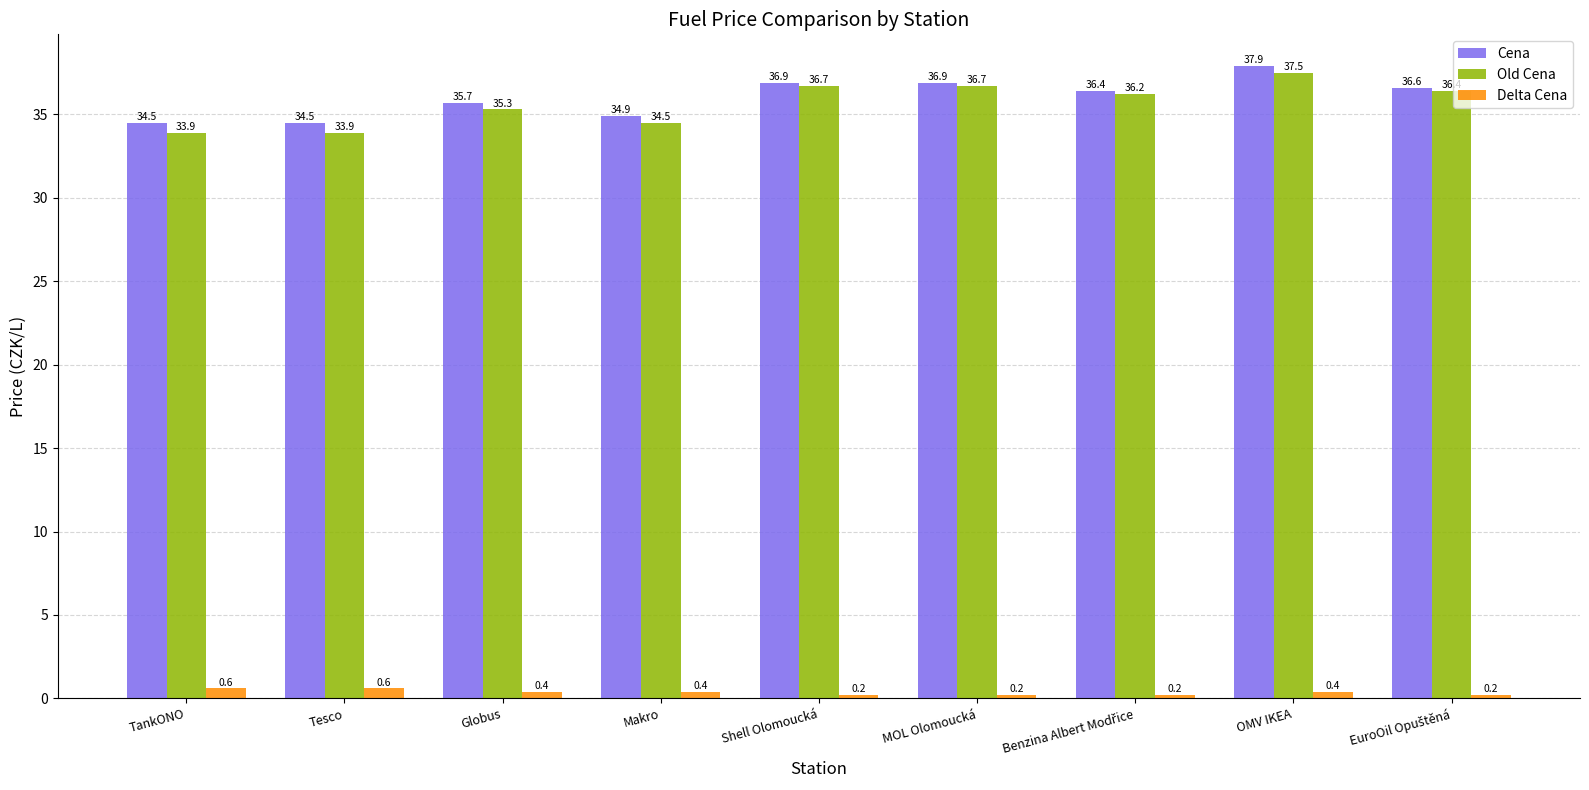

Reading left to right, list all the values displayed in this chart.

Cena: 34.5	34.5	35.7	34.9	36.9	36.9	36.4	37.9	36.6
Old Cena: 33.9	33.9	35.3	34.5	36.7	36.7	36.2	37.5	36.4
Delta Cena: 0.6	0.6	0.4	0.4	0.2	0.2	0.2	0.4	0.2